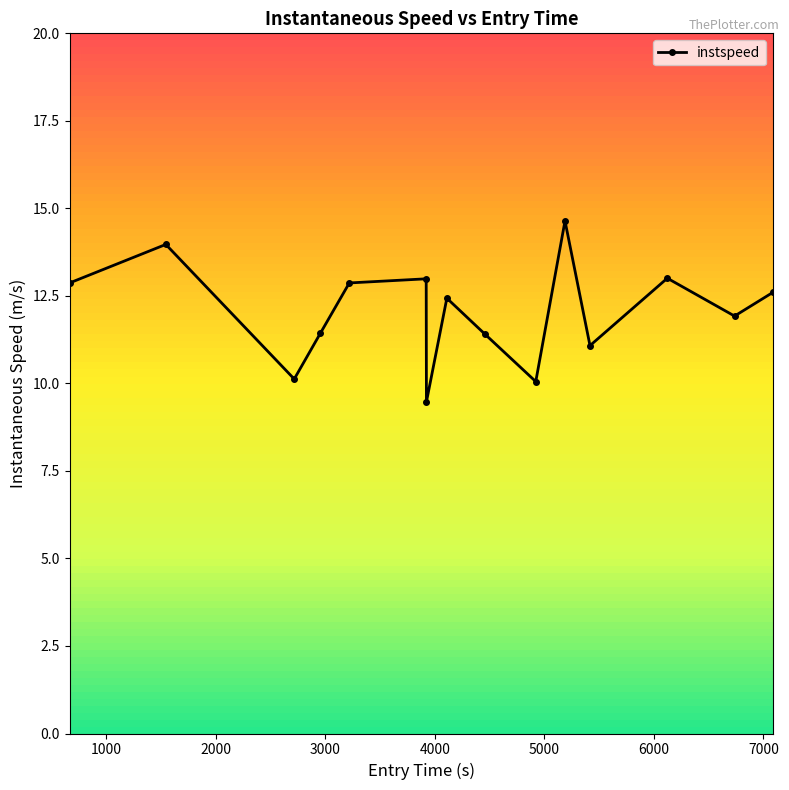

What is the value of the 2nd point from the left?

14.0